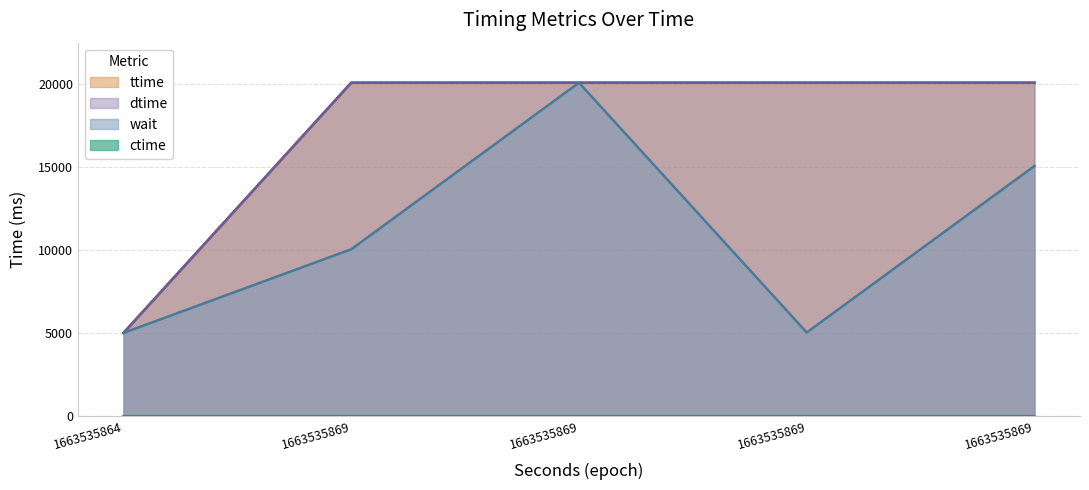

What is the difference between the highest and lowest values at 1663535869?

20108